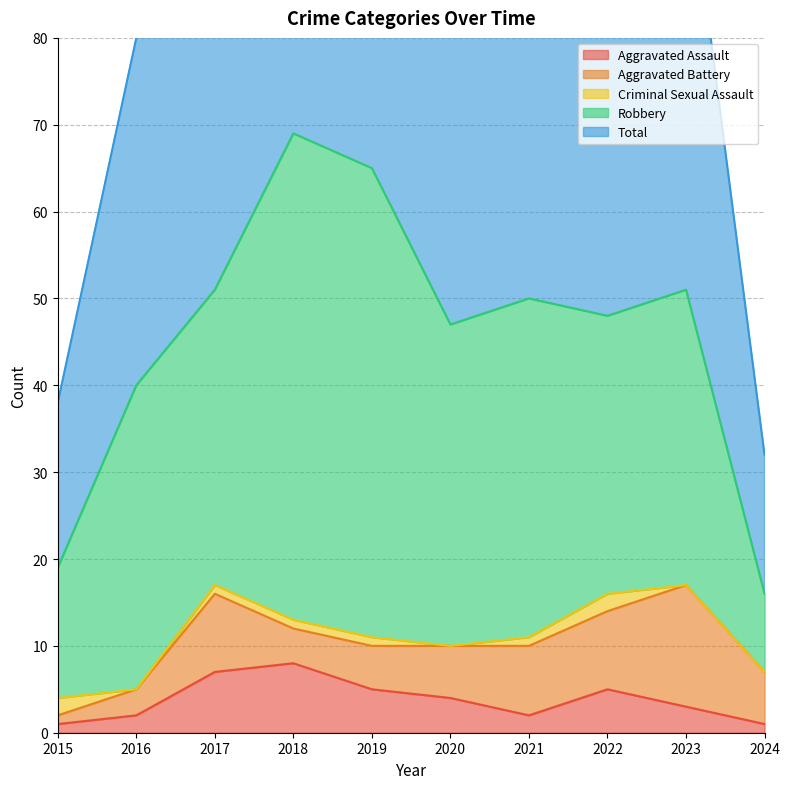

Reading left to right, list all the values displayed in this chart.

Aggravated Assault: 1	2	7	8	5	4	2	5	3	1
Aggravated Battery: 1	3	9	4	5	6	8	9	14	6
Criminal Sexual Assault: 2	0	1	1	1	0	1	2	0	0
Robbery: 15	35	34	56	54	37	39	32	34	9
Total: 19	40	51	69	65	47	50	49	51	16